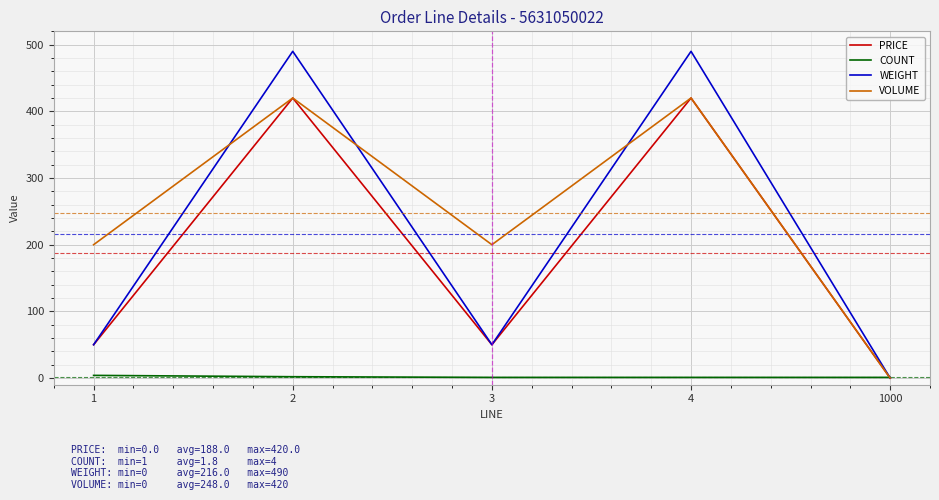

Which series changed the most between 3 and 4?

WEIGHT